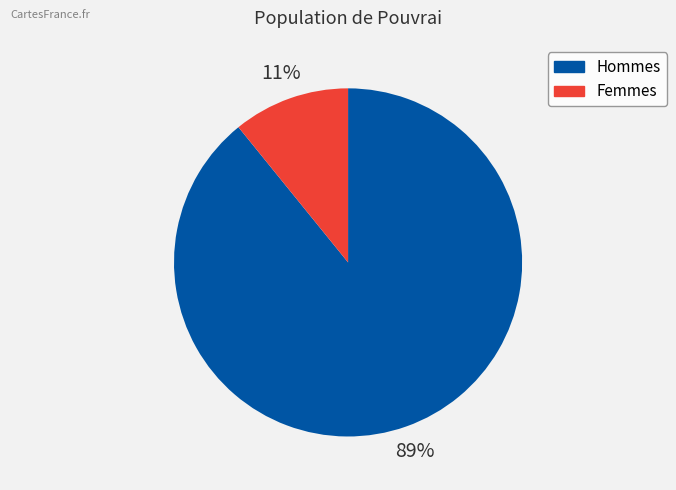

Is there a majority slice in this chart?

Yes